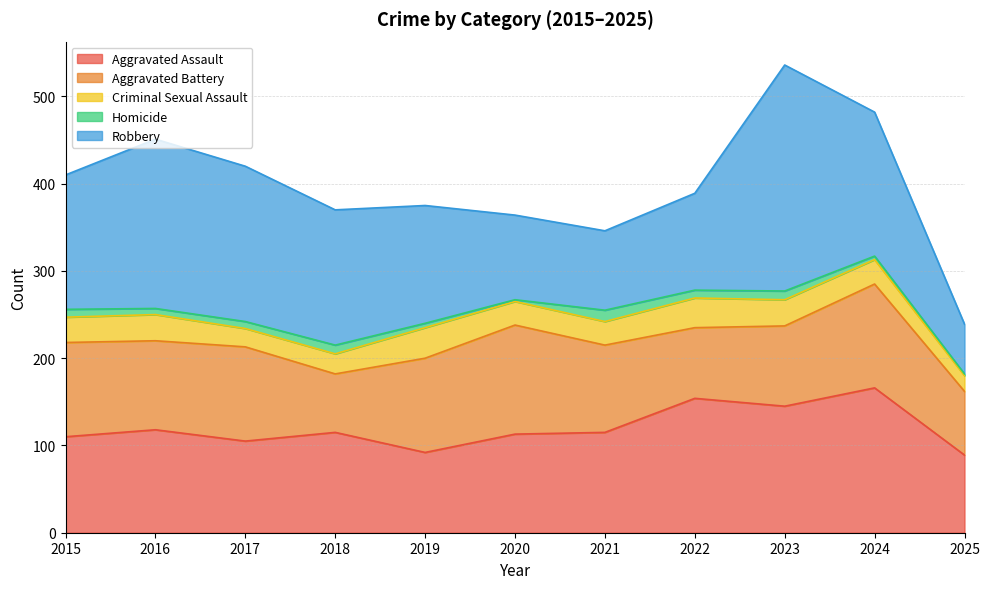

What is the difference between the Robbery values at 2025 and 2016?

137